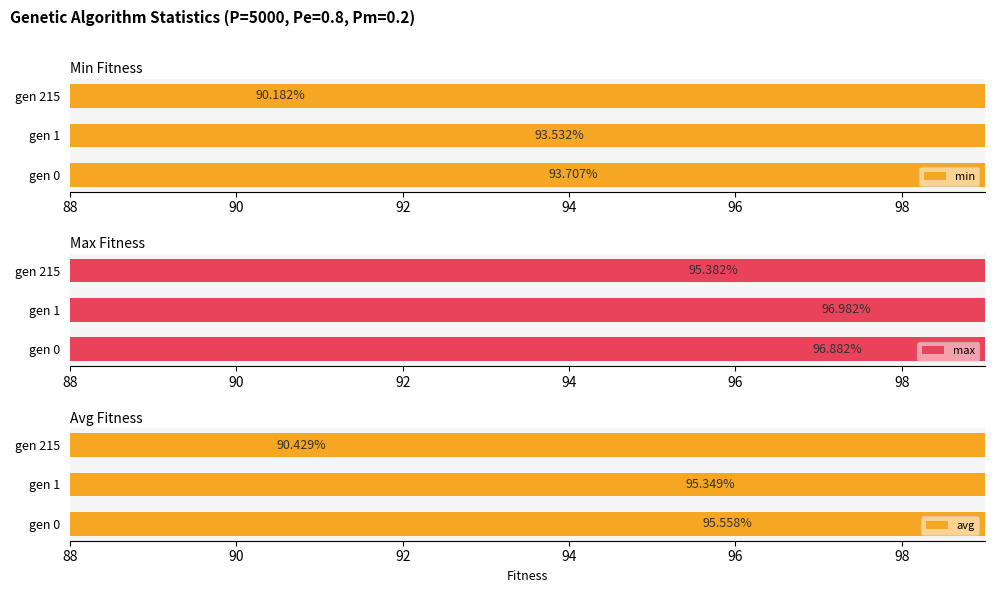

At how many categories does at least one series exceed 94?

3